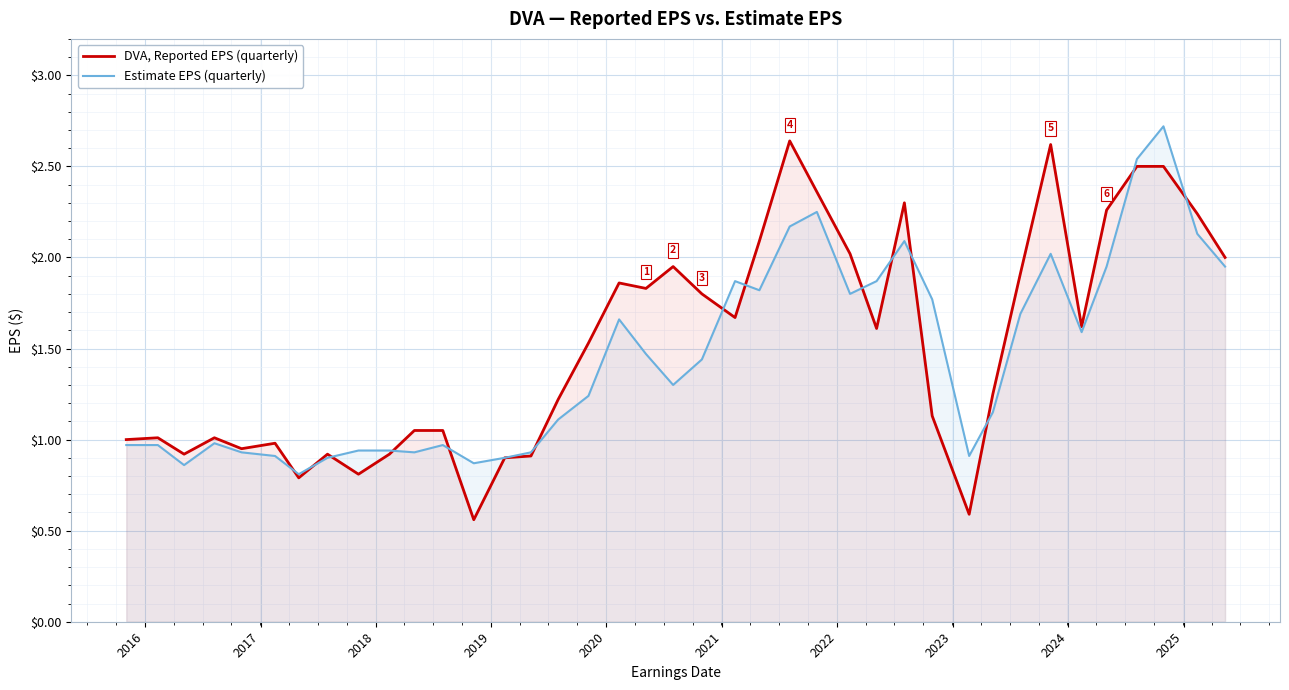

Rank the series by their average value, from lowest to highest.

Estimate EPS (quarterly), DVA, Reported EPS (quarterly)